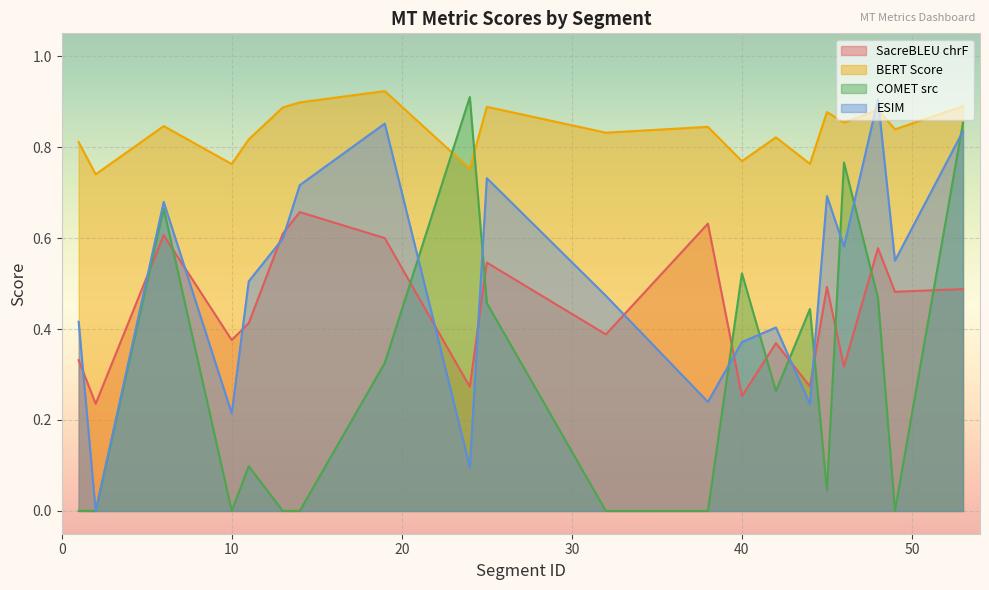

At which label is metric_SacreBLEU_chrf closest to 0?

2